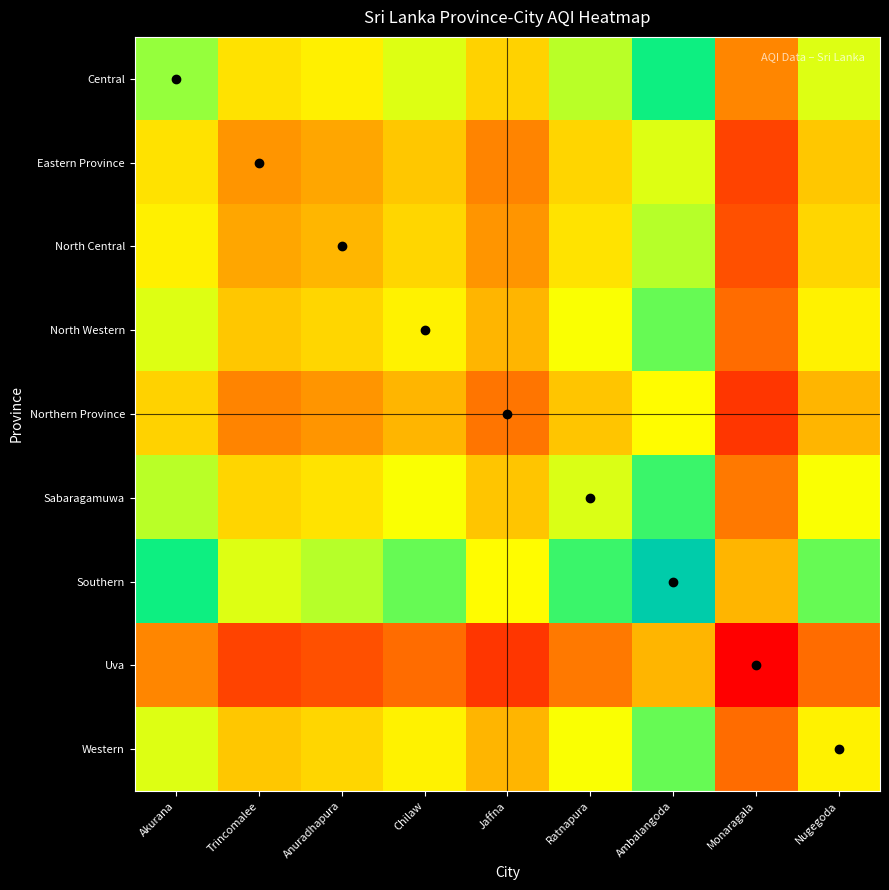

At how many categories does at least one series exceed 48?

9